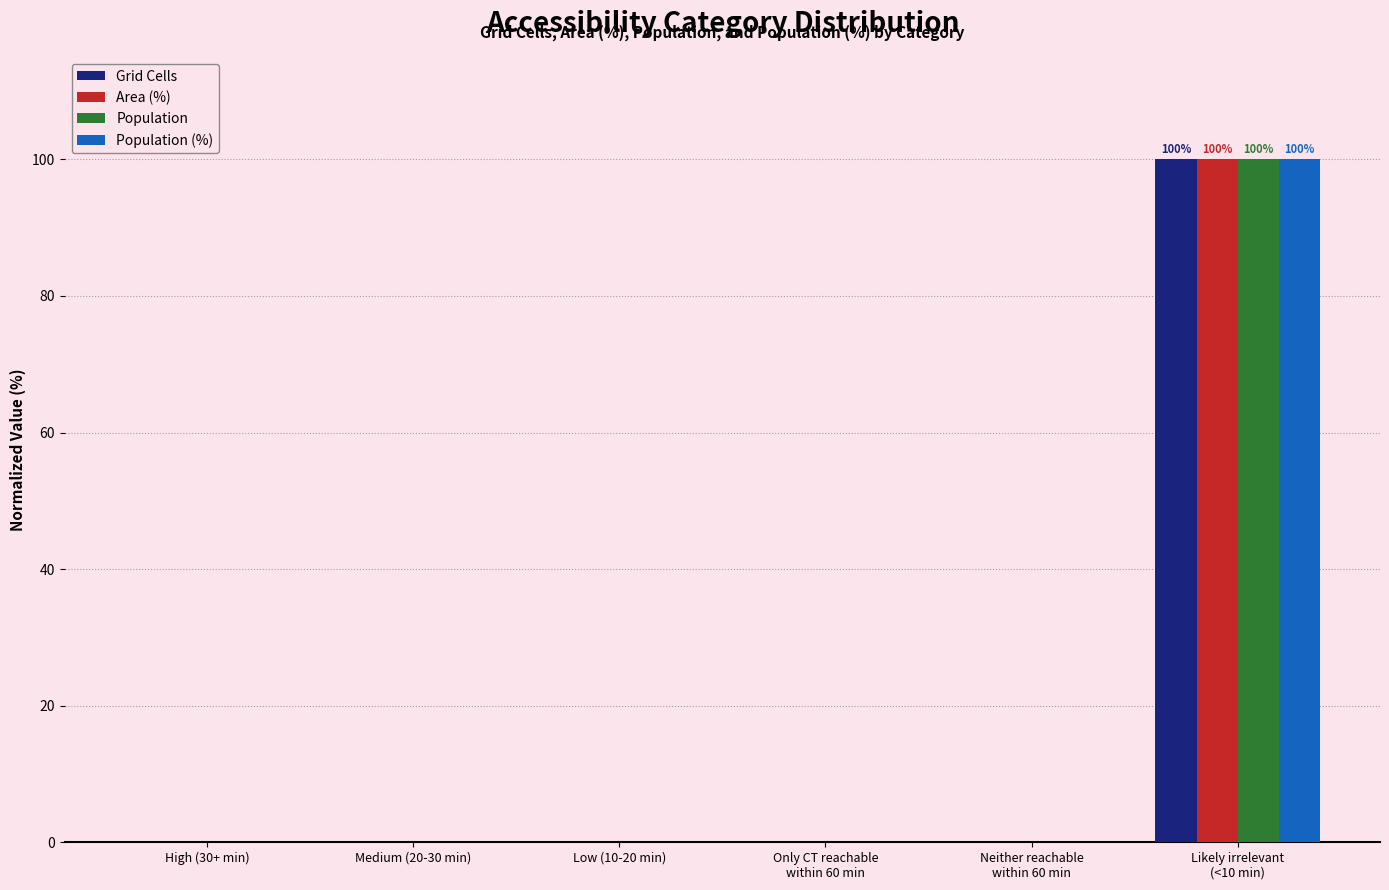

What is the highest value of the Grid Cells series?

100